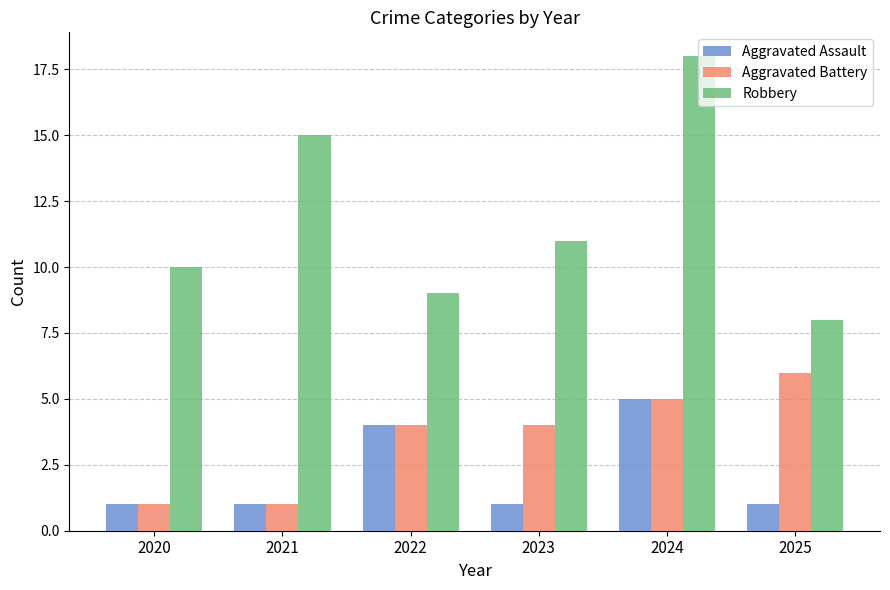

Reading left to right, what are all the values shown in this chart?

Aggravated Assault: 1	1	4	1	5	1
Aggravated Battery: 1	1	4	4	5	6
Robbery: 10	15	9	11	18	8